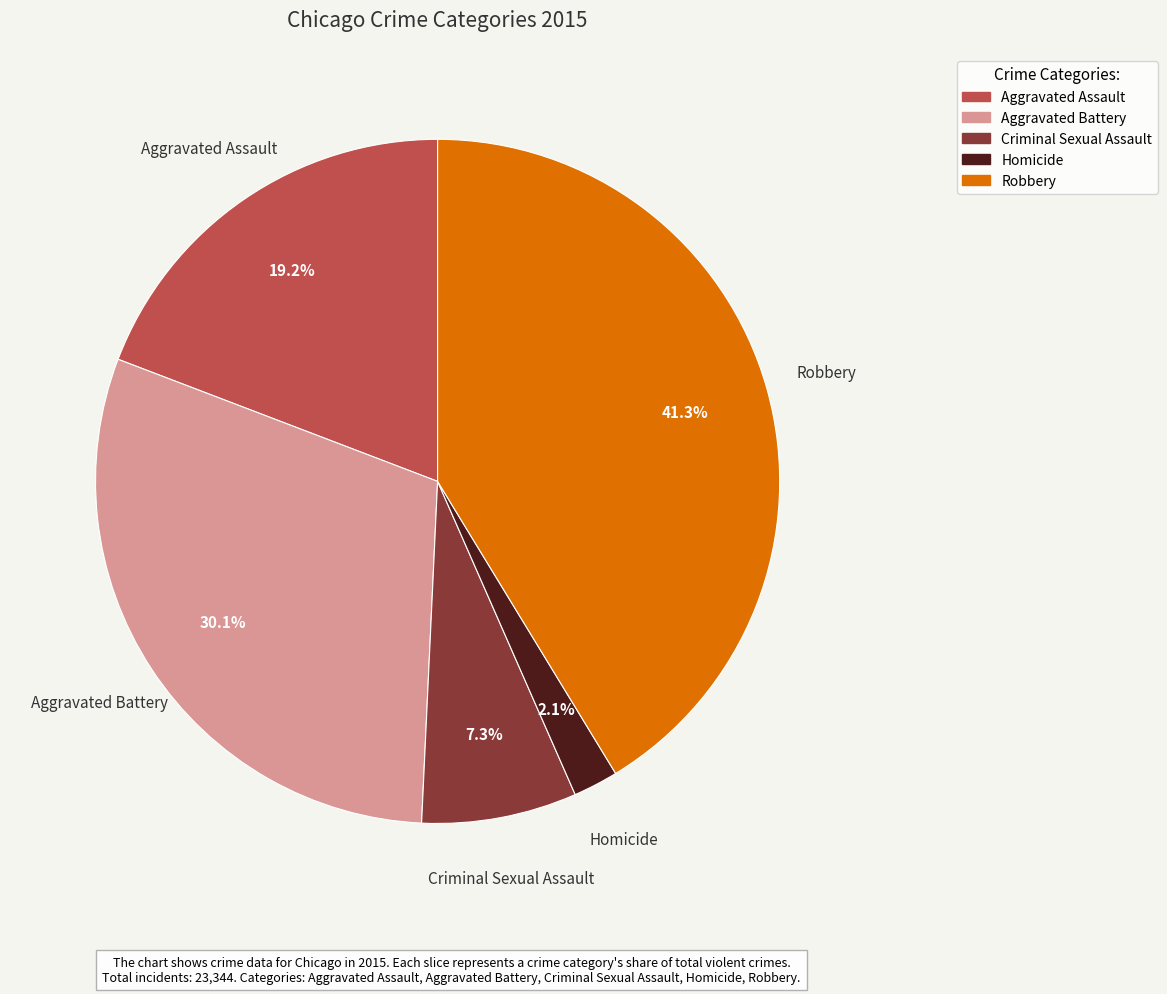

Rank the categories by value from lowest to highest.

Homicide, Criminal Sexual Assault, Aggravated Assault, Aggravated Battery, Robbery